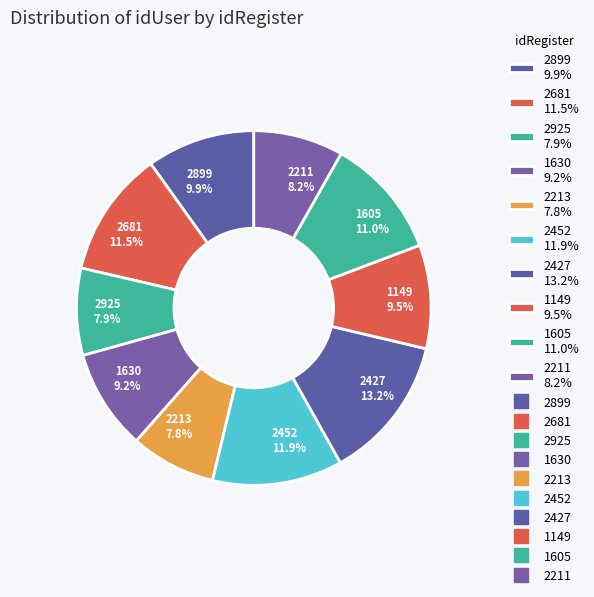

Does any single category account for the majority?

No